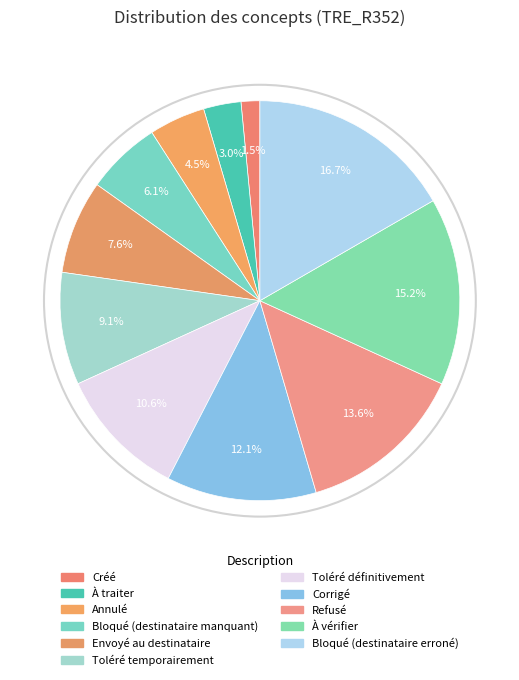

Which has a higher value, Créé or Corrigé?

Corrigé